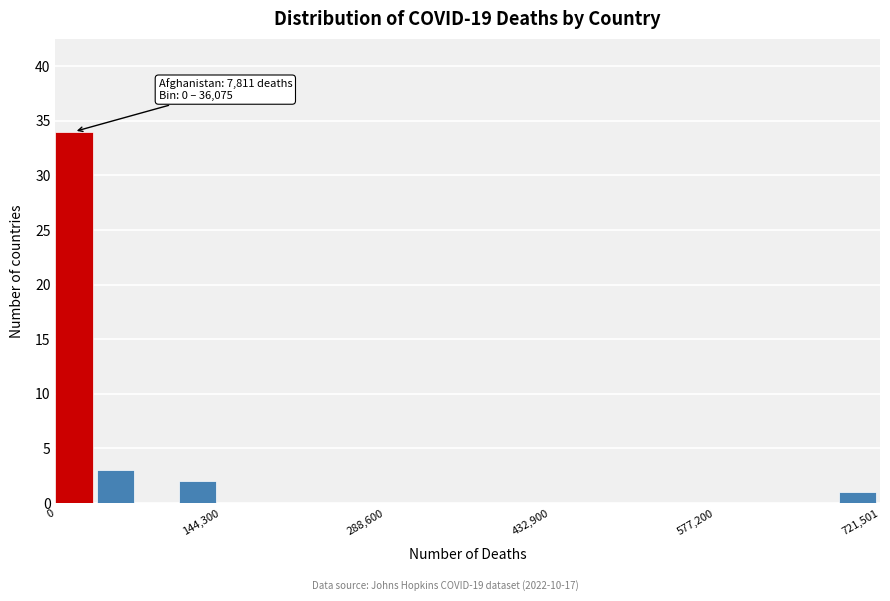

Read against the x-axis, roughly where is the centre of the tallest bar?

20000